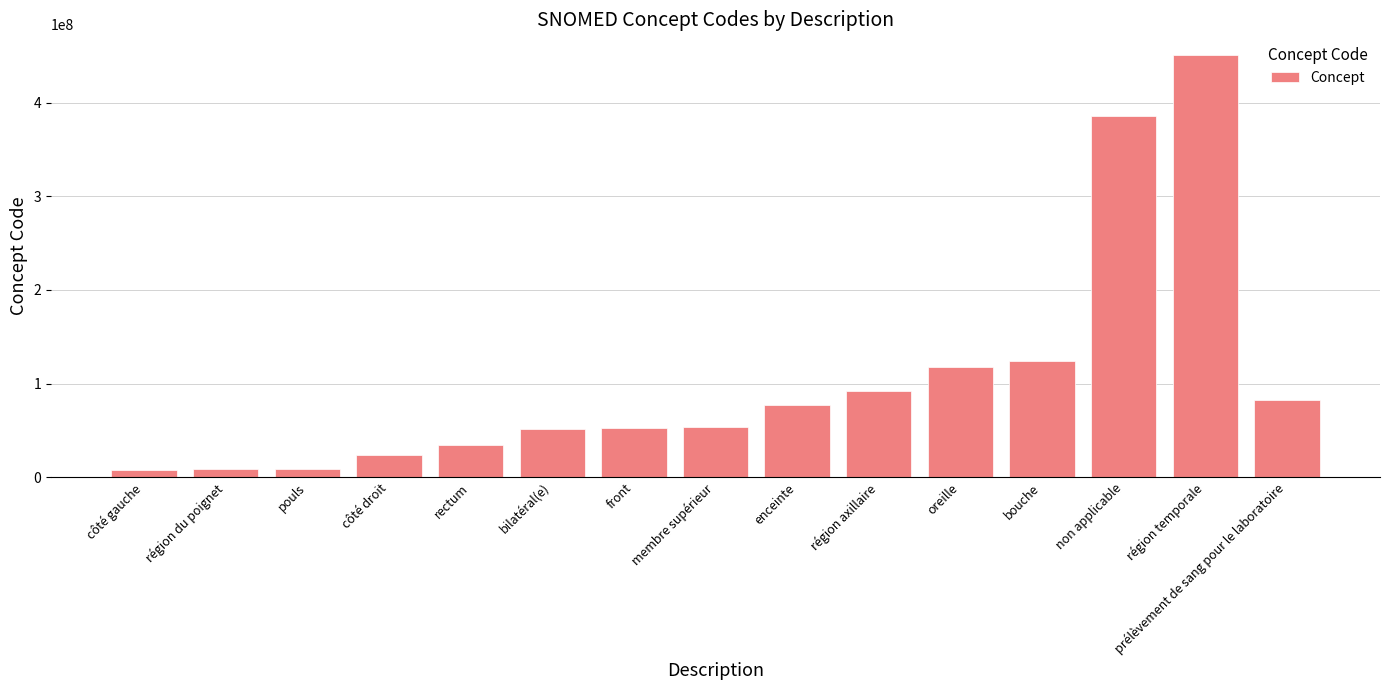

What is the value of the 4th bar from the left?

24028007